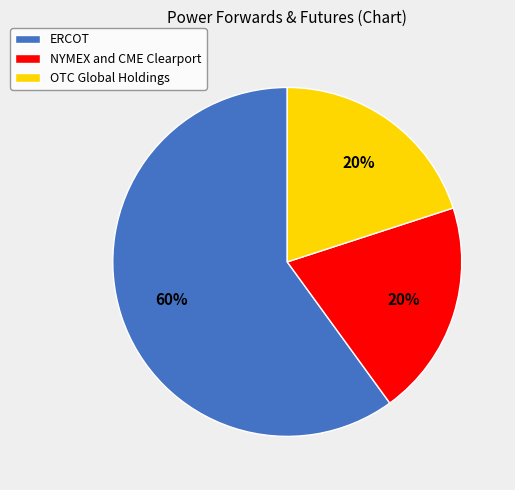

Is it true that ERCOT is 68% of the pie?

False